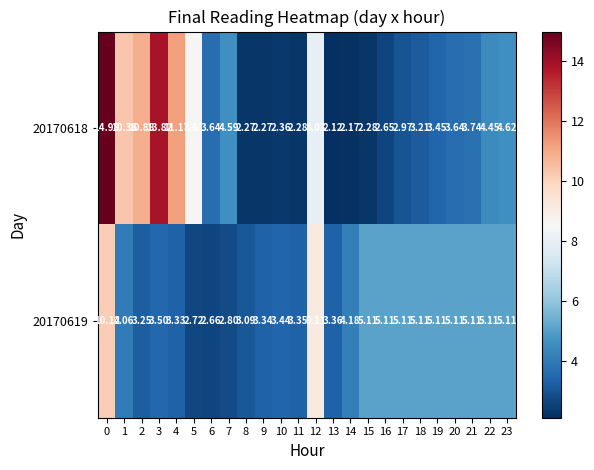

What is the spread (max minus min) of values at 16?

2.5